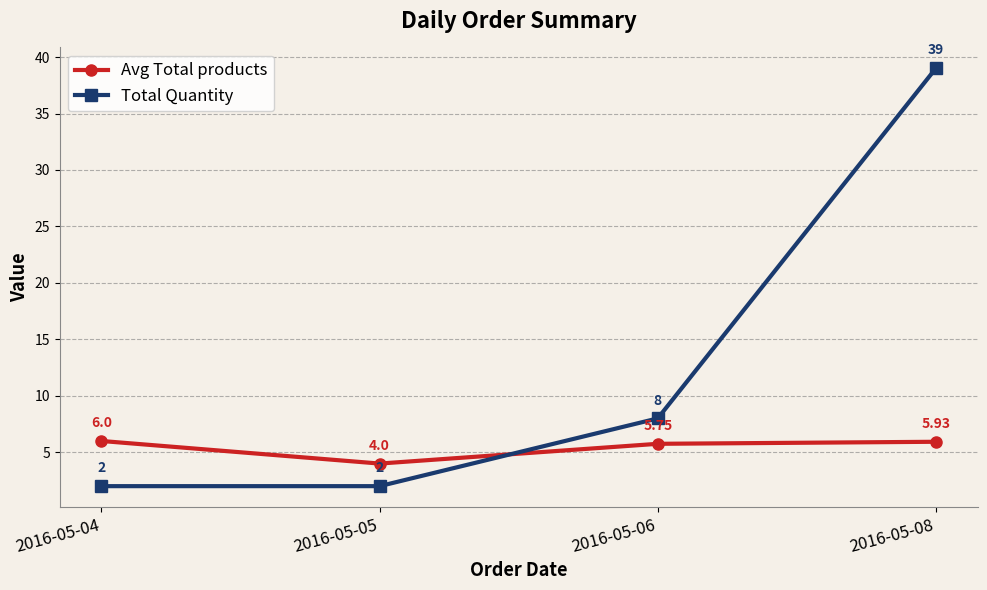

What is the approximate value of Total Quantity at 2016-05-05?

2.0